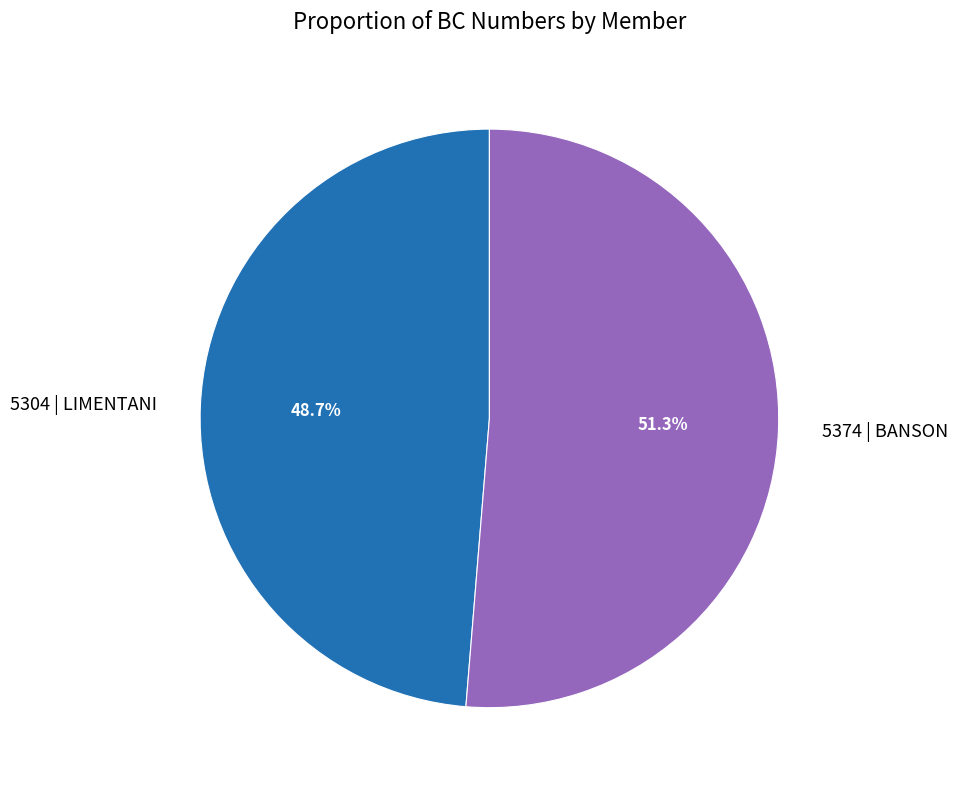

Does 5374 | BANSON account for over 50% of the chart?

Yes